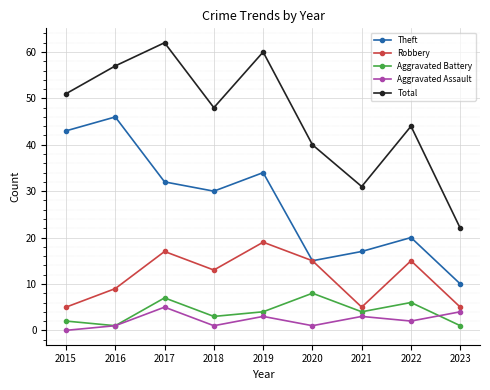

True or false: Aggravated Battery and Theft cross at least once.

False